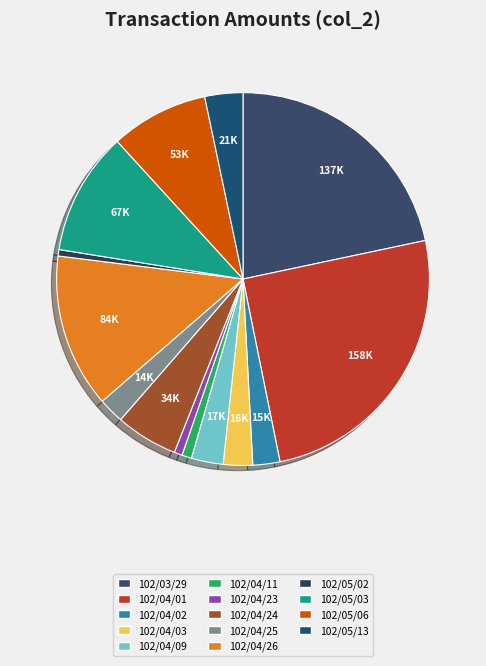

Count the number of slices in the pie.

14